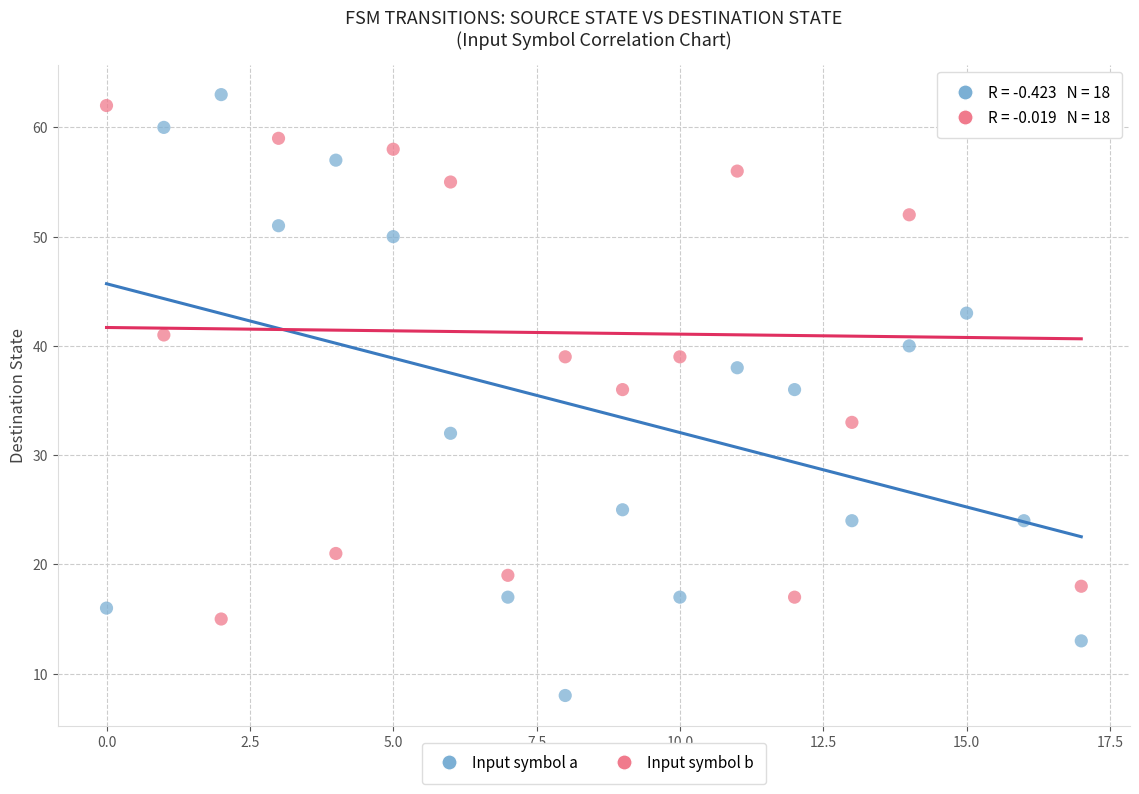

What are all the series names shown in the legend?

Input symbol a, Input symbol b